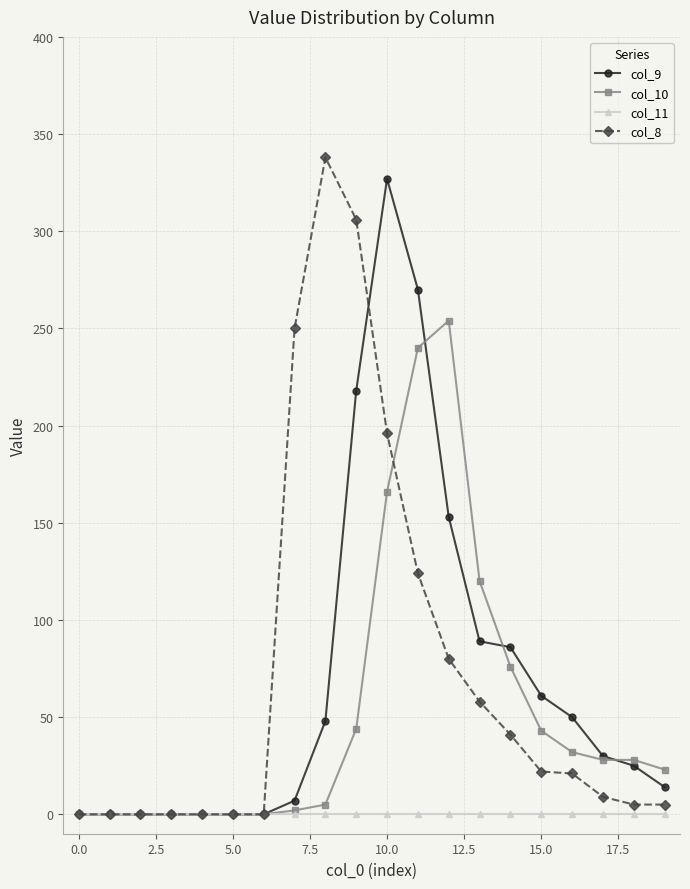

True or false: col_8 has more than 0 points higher than both neighbors.

True